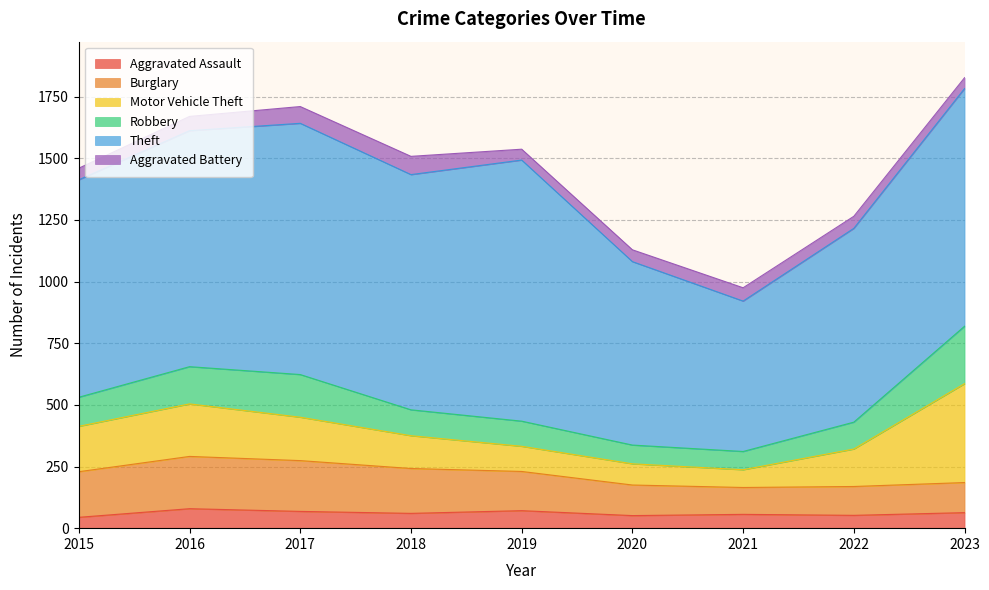

How many interior local valleys does the Theft series have?

2